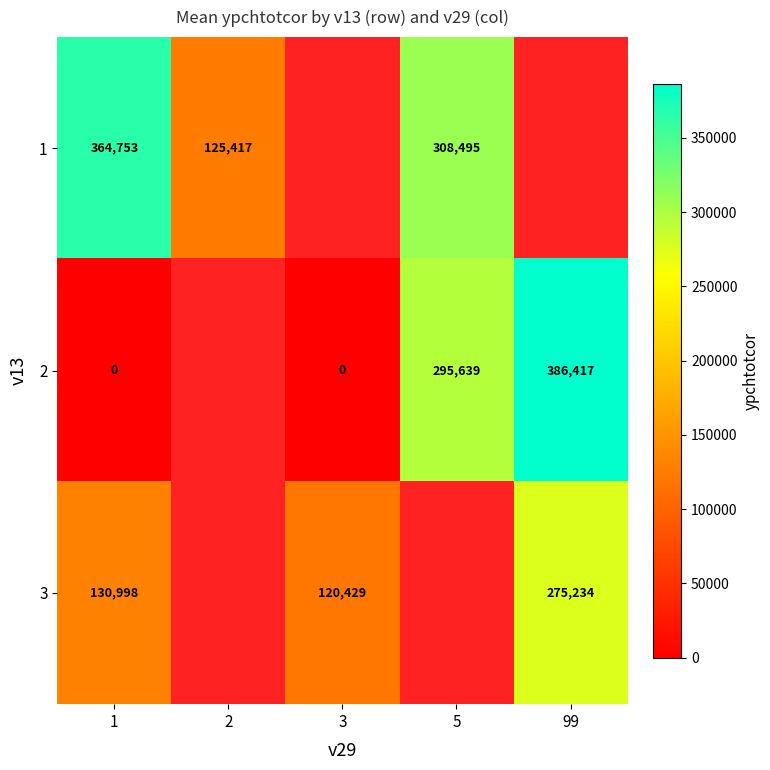

Is it true that 3 equals 70946 at 1?

False